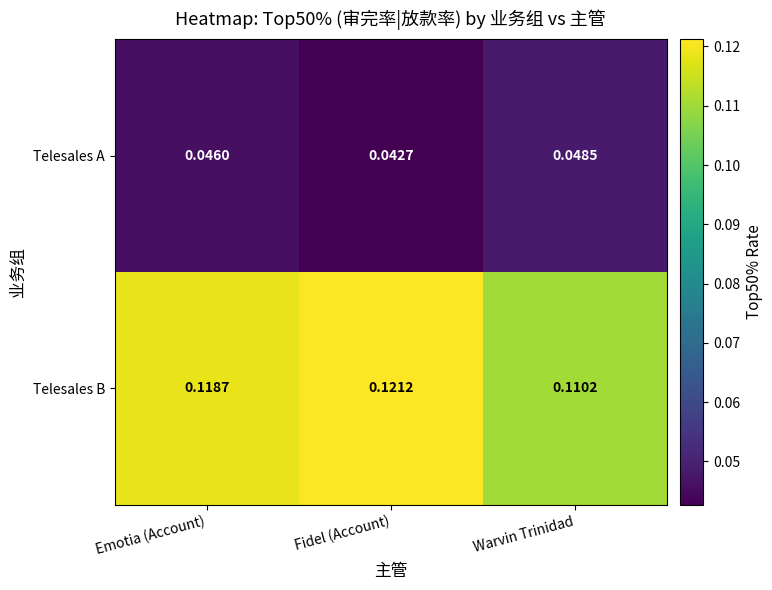

Which label corresponds to the smallest value in the chart?

Fidel (Account)